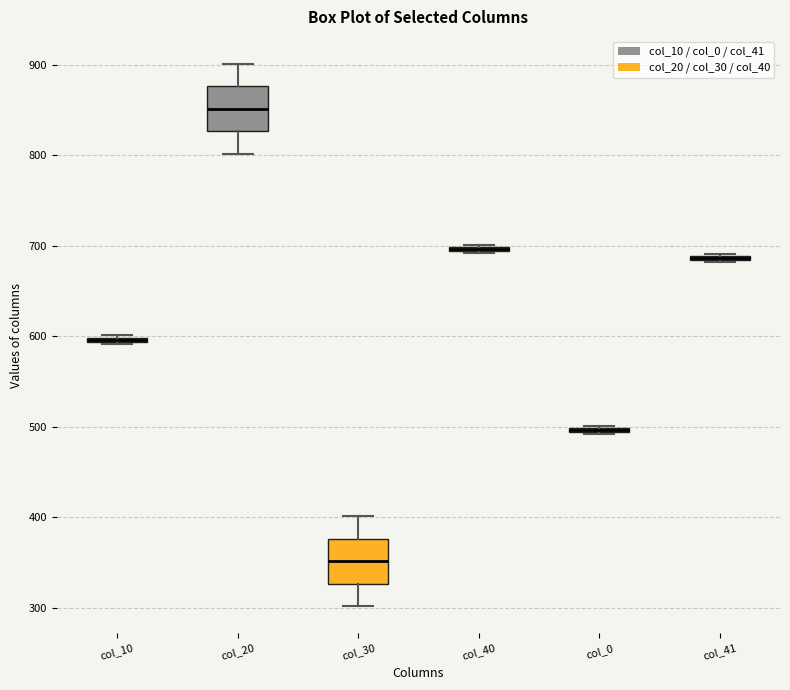

Where is the lower edge of the box for col_10 on the y-axis? The values are not printed on the chart, so give them approximately, as read against the axis.

590